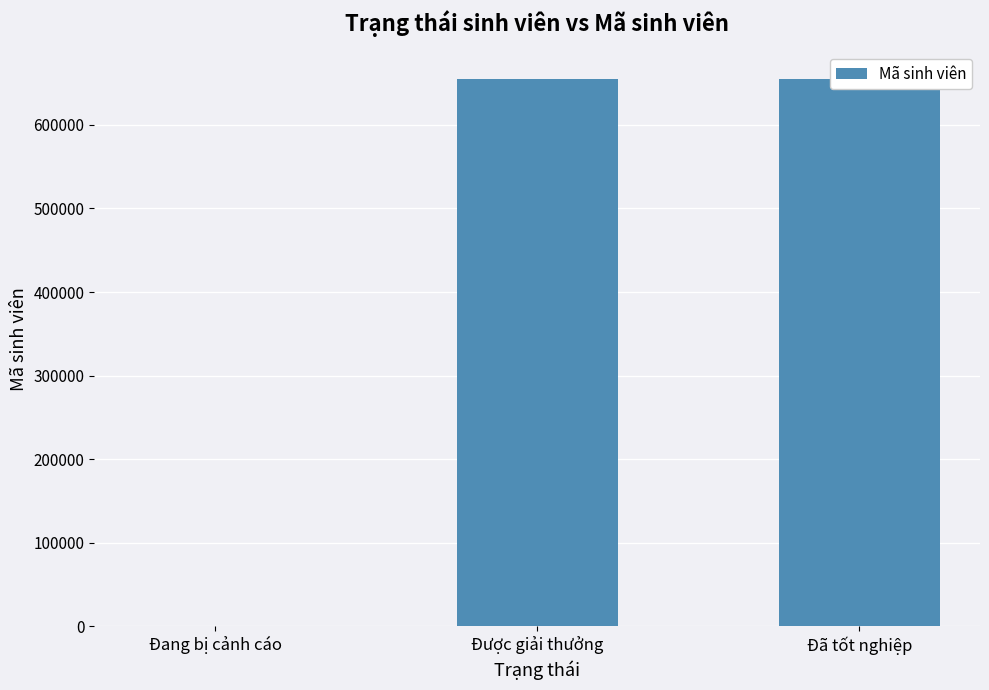

What is the ratio of the value at Đã tốt nghiệp to the value at Đang bị cảnh cáo?

654674.0